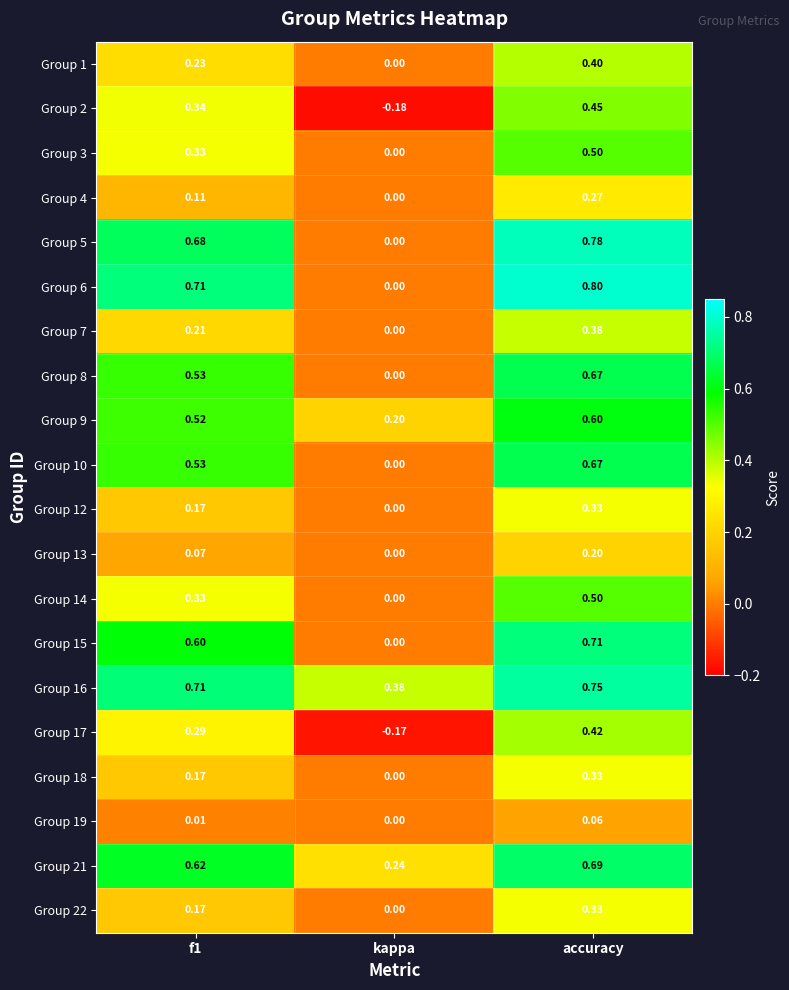

Which series has the largest range (max minus min)?

Group 6